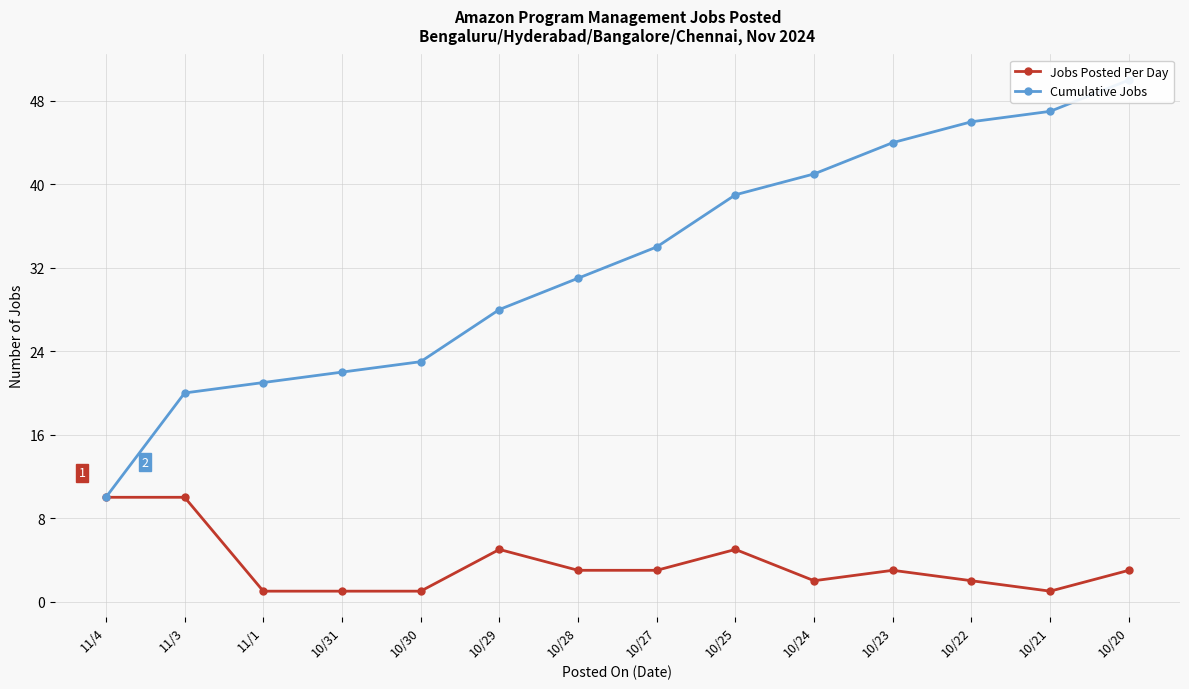

Which category has the highest value in the Jobs Posted Per Day series?

11/4